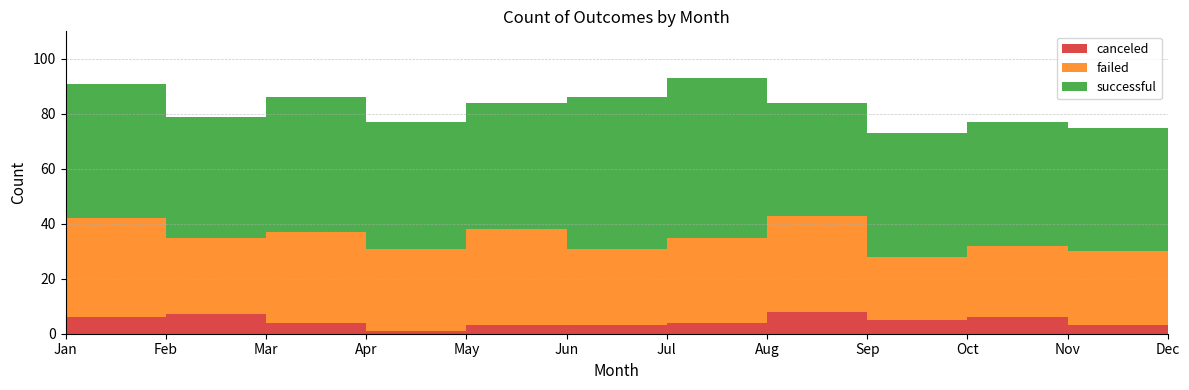

Reading right to left, list all the values displayed in this chart.

canceled: Dec=7	Nov=3	Oct=6	Sep=5	Aug=8	Jul=4	Jun=3	May=3	Apr=1	Mar=4	Feb=7	Jan=6
failed: Dec=32	Nov=27	Oct=26	Sep=23	Aug=35	Jul=31	Jun=28	May=35	Apr=30	Mar=33	Feb=28	Jan=36
successful: Dec=42	Nov=45	Oct=45	Sep=45	Aug=41	Jul=58	Jun=55	May=46	Apr=46	Mar=49	Feb=44	Jan=49